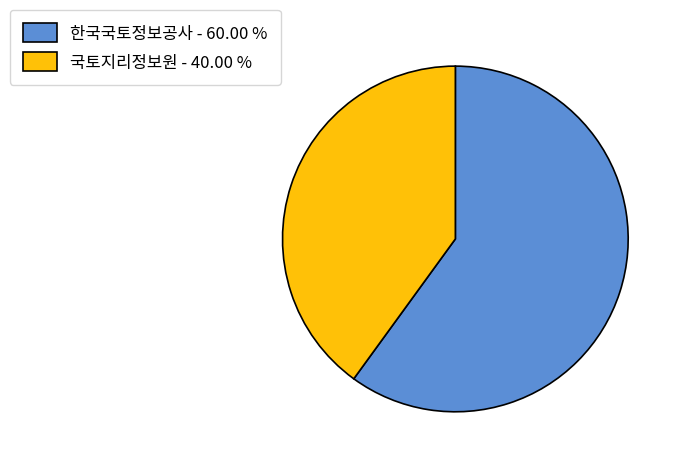

Which slice is the largest?

한국국토정보공사 - 60.00 %